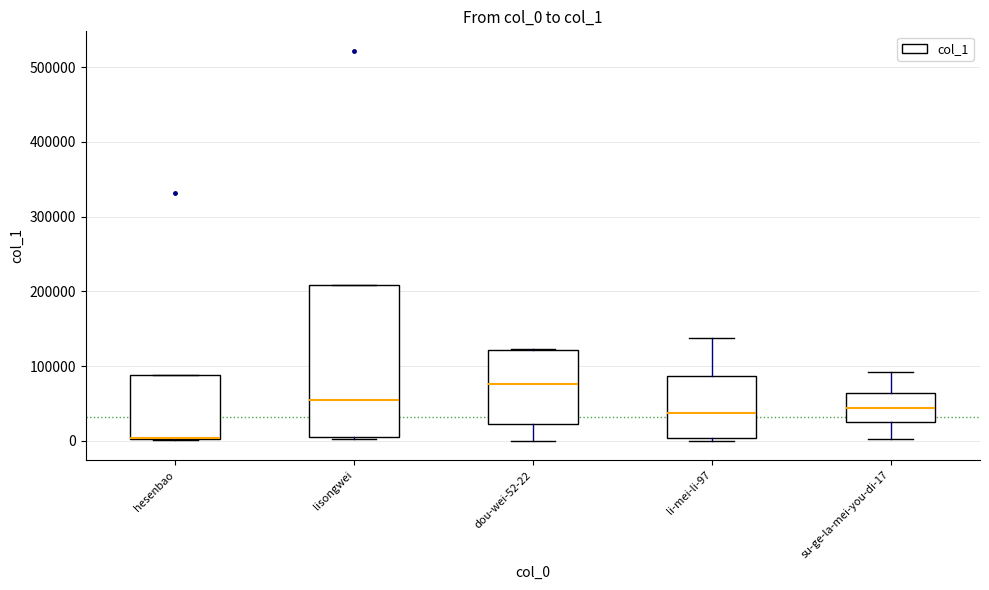

Comparing the boxes themselves (not the whiskers), which one is the tallest?

lisongwei